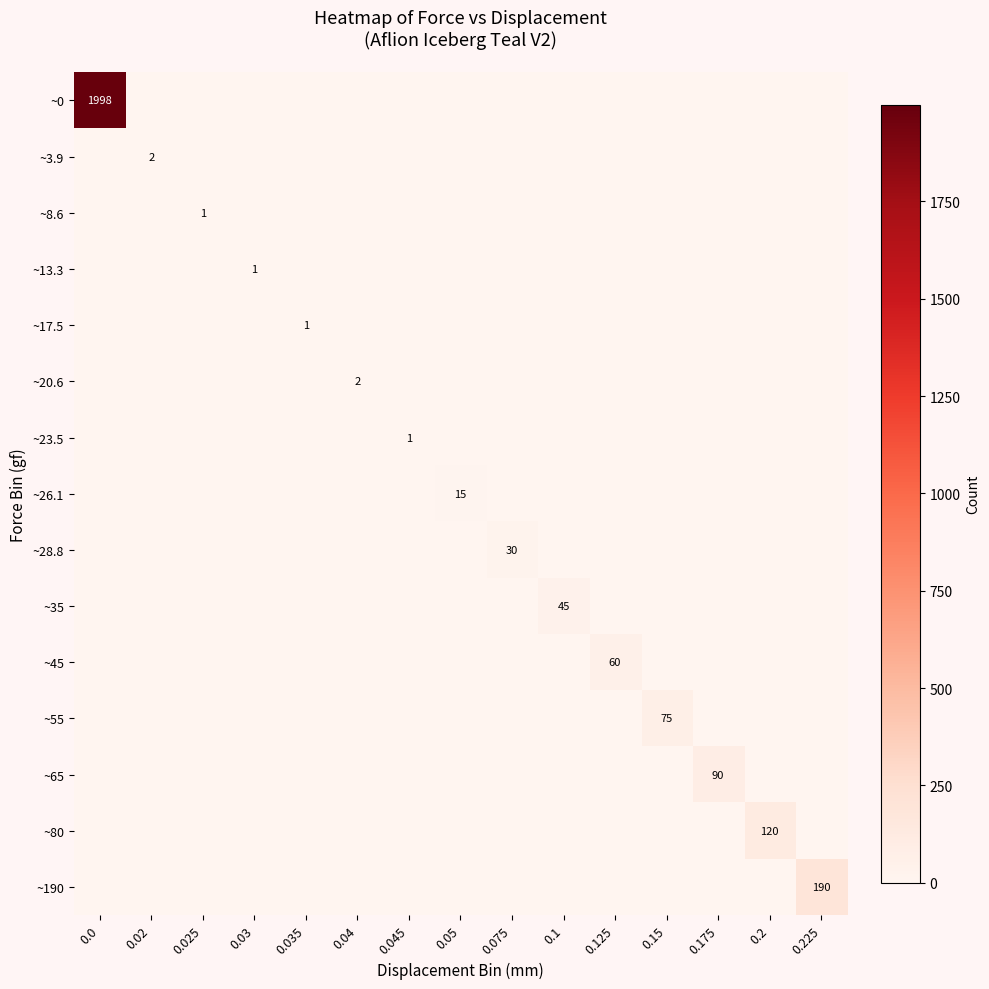

Which series changed the most between 0.04 and 0.1?

~35